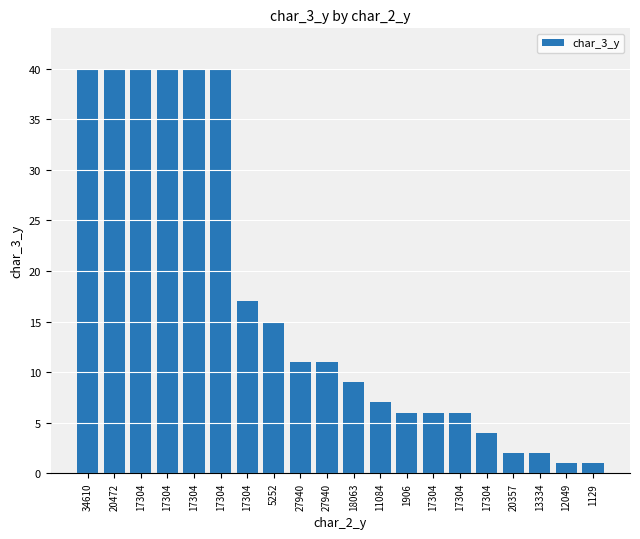

Does the chart contain any negative values?

No